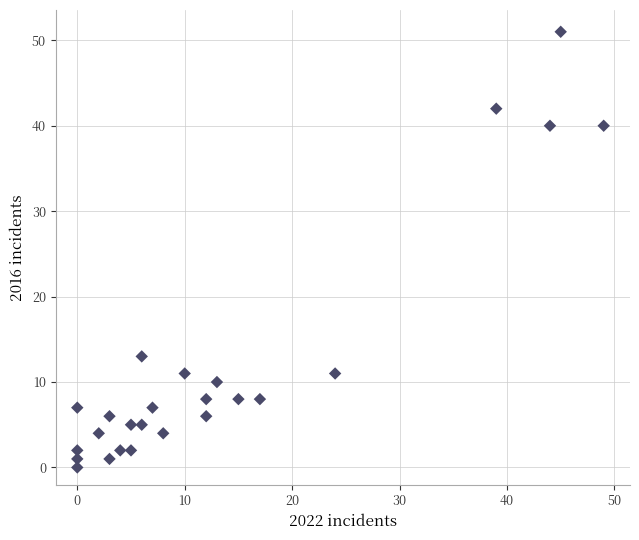

What is the range of Y values (max minus min)?

51